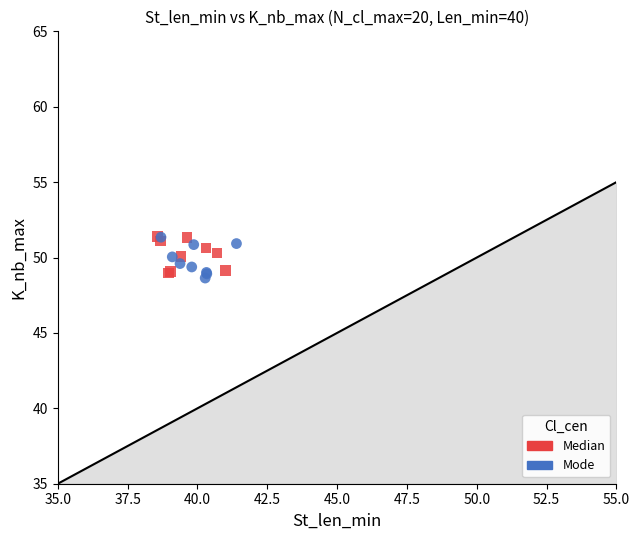

What are all the series names shown in the legend?

Median, Mode